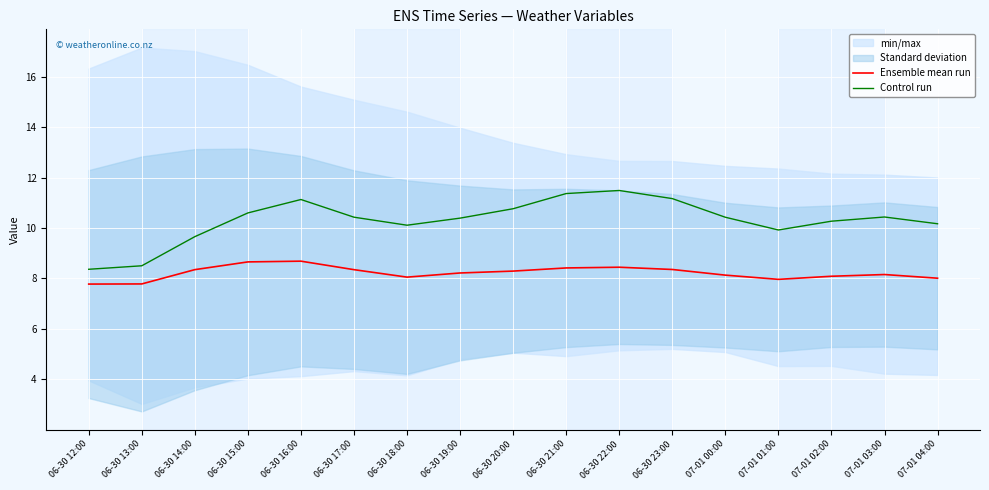

Is the value of Control run at 06-30 14:00 greater than the value of Ensemble mean run at 07-01 00:00?

Yes